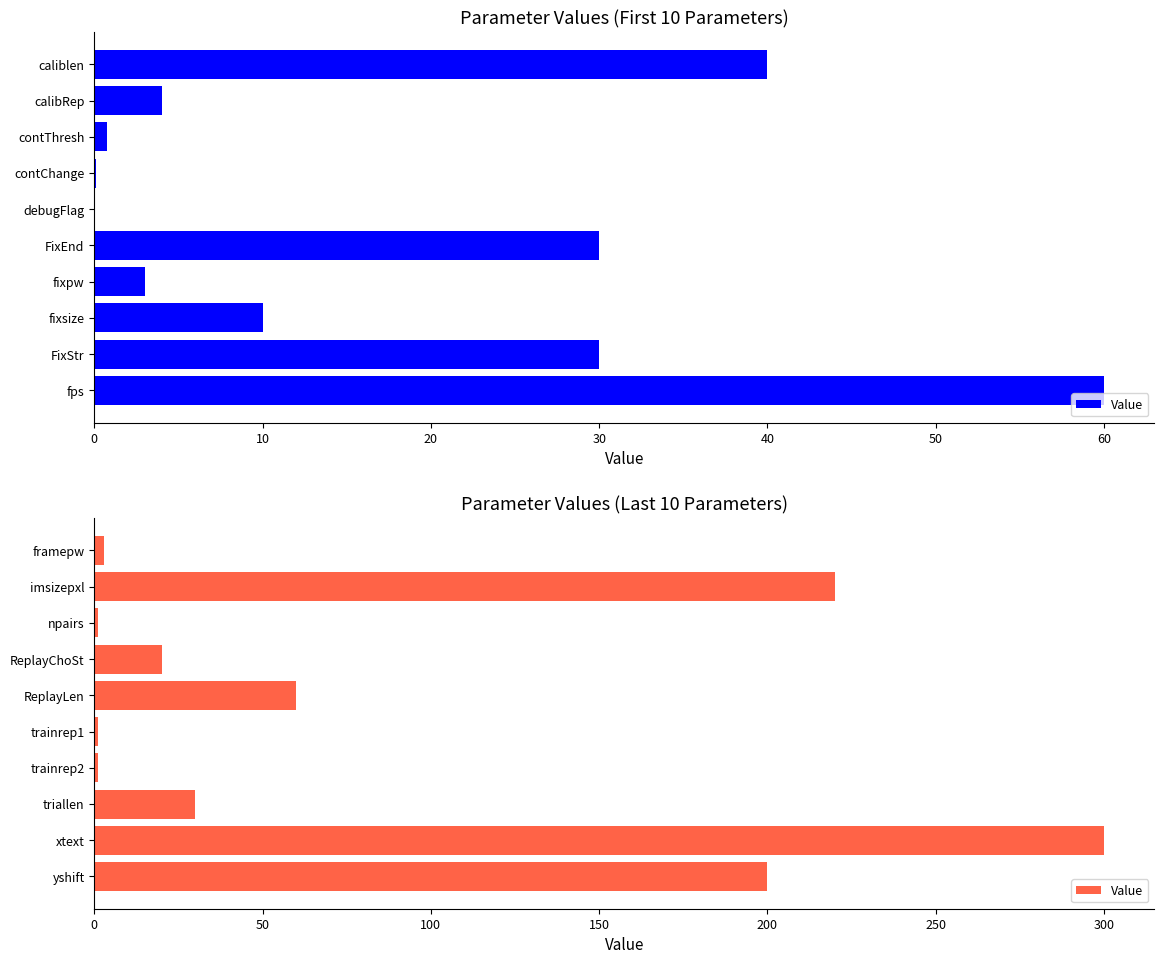

What is the difference between the maximum and minimum values?

299